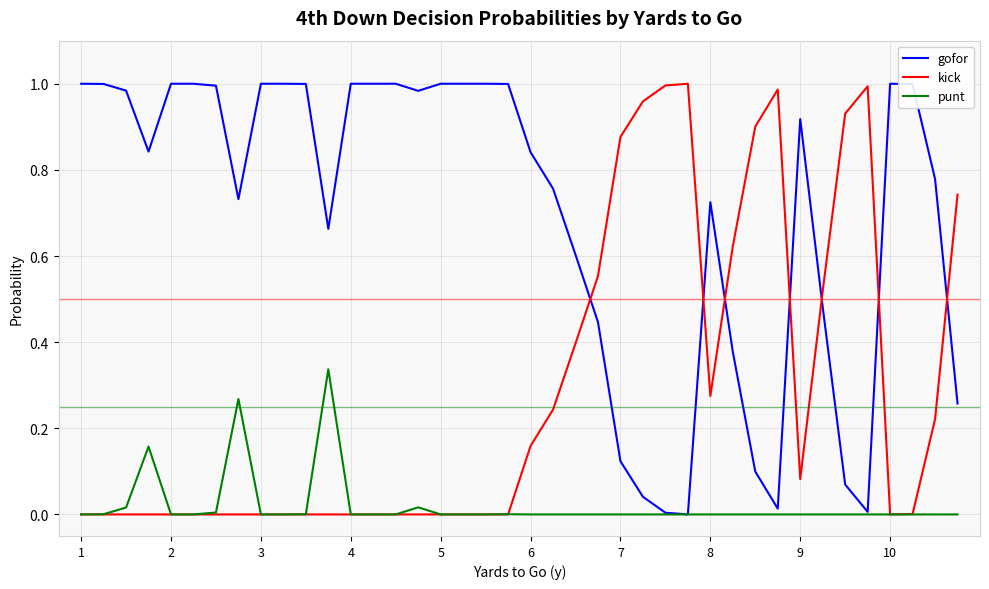

Rank the series by their average value, from lowest to highest.

punt, kick, gofor